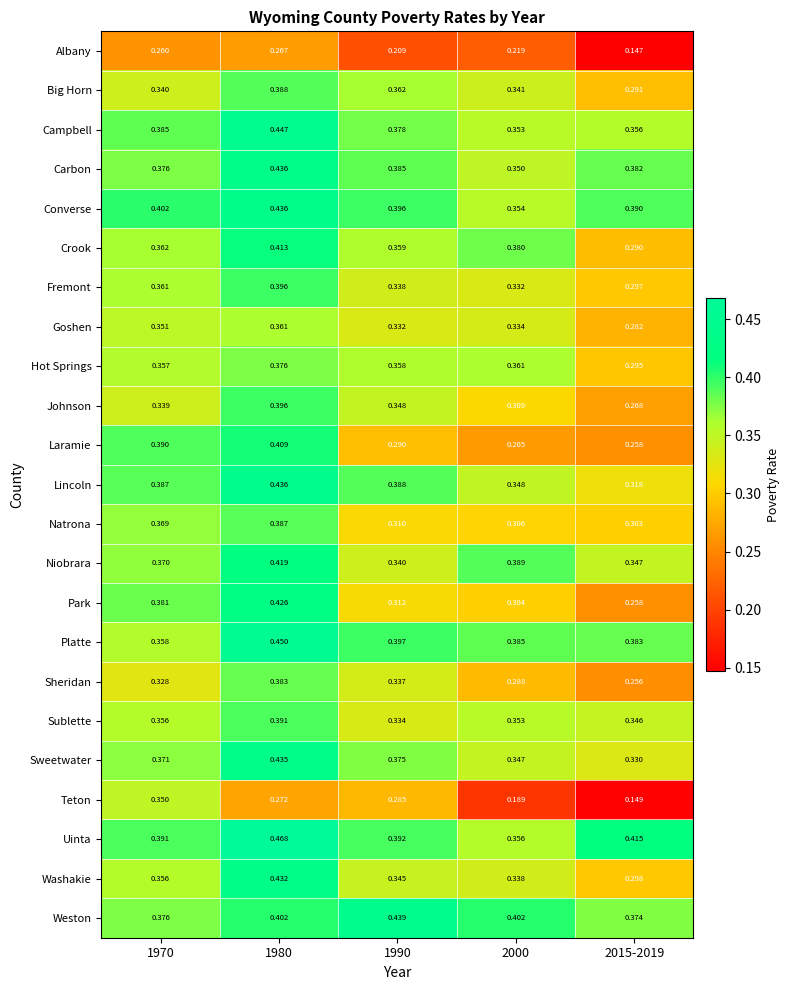

Is the value of Natrona at 1990 greater than the value of Goshen at 2015-2019?

Yes